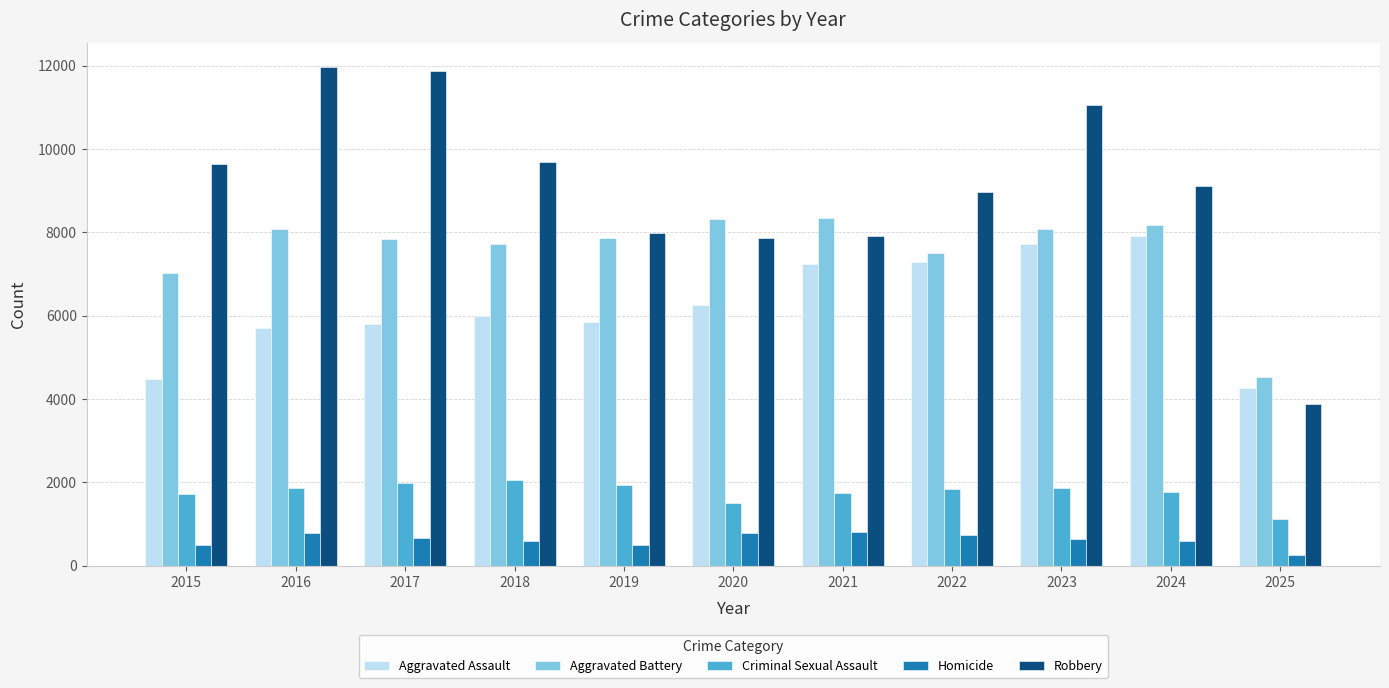

What are all the series names shown in the legend?

Aggravated Assault, Aggravated Battery, Criminal Sexual Assault, Homicide, Robbery